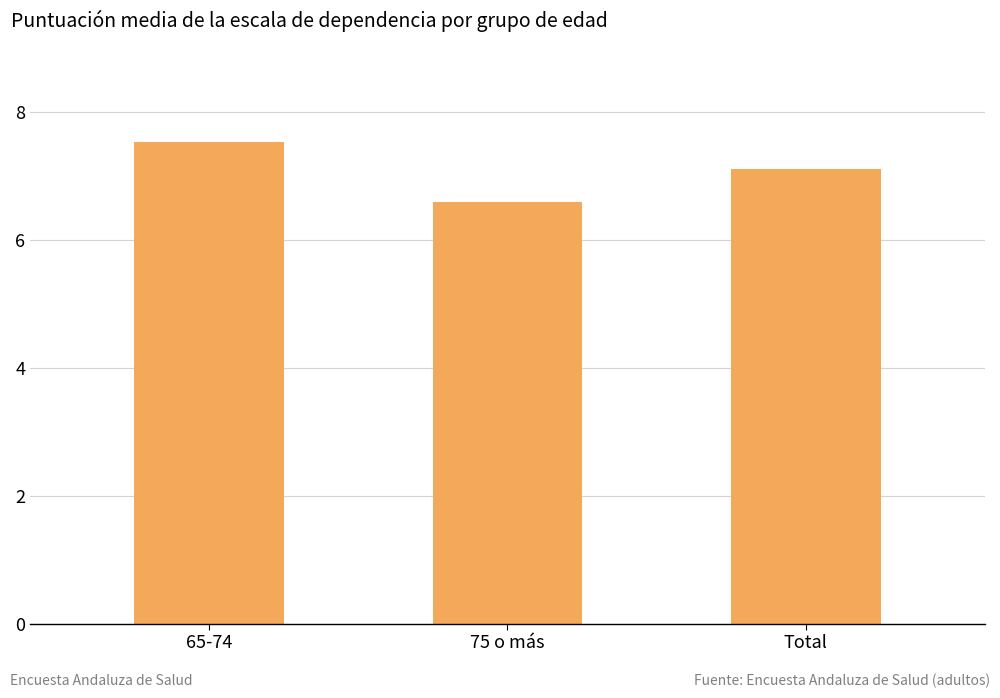

What is the sum of the values at 75 o más and 65-74?

14.1